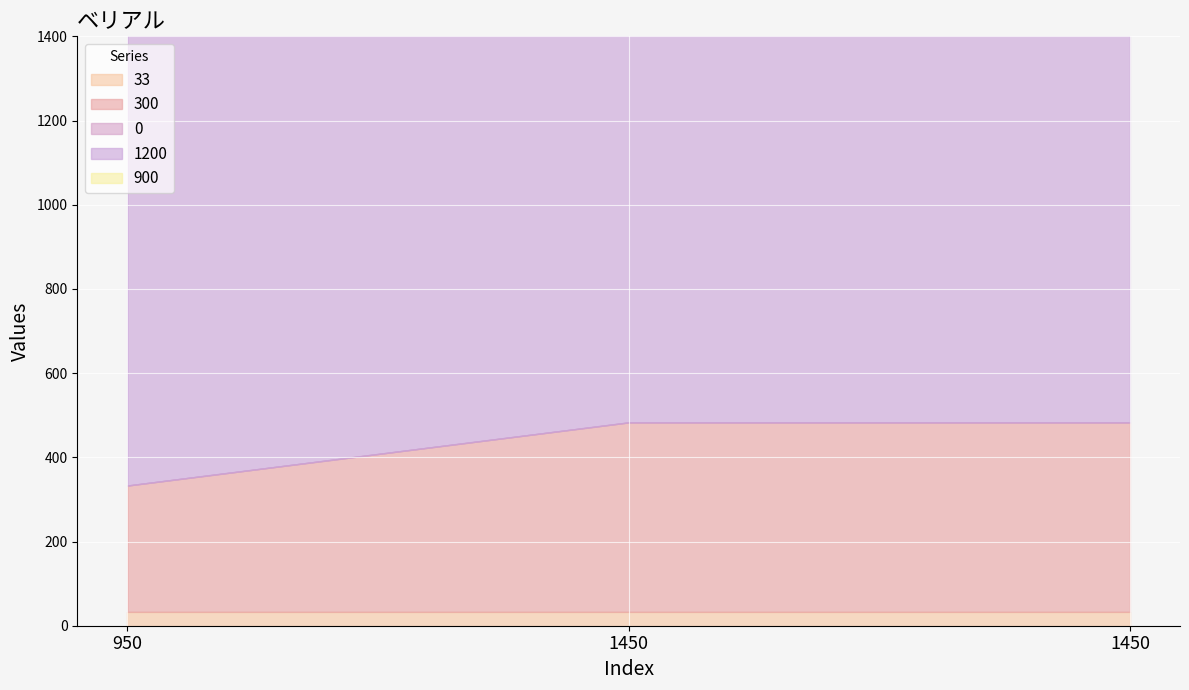

How many lines are shown in the chart?

5